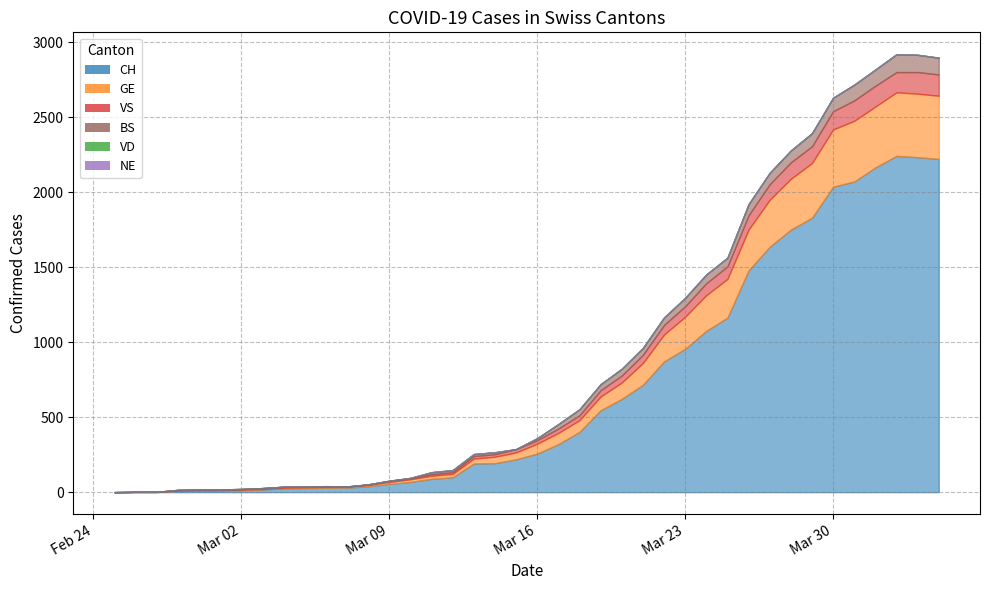

Does the chart have visible grid lines?

Yes